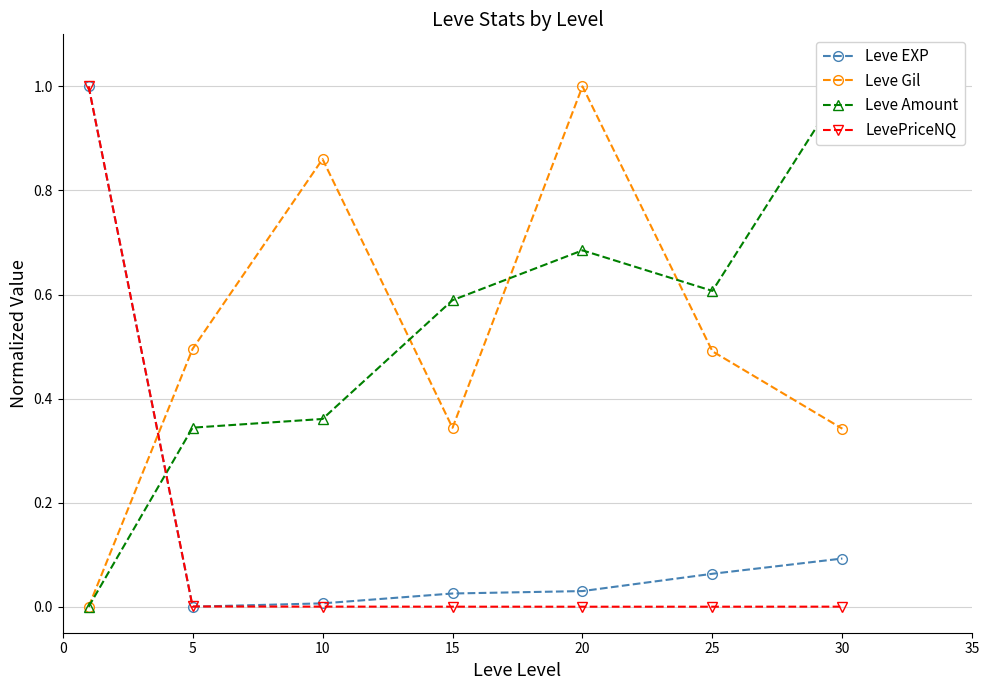

The value of Leve Gil at 20 is 1.0. True or false?

True